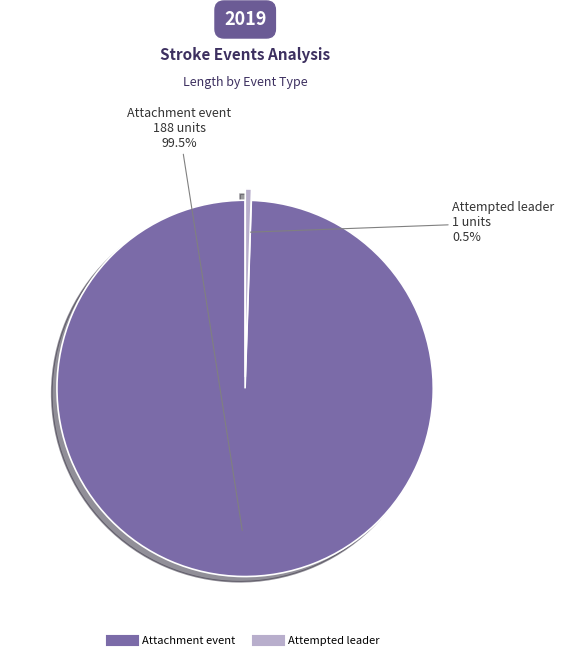

Which slice represents more than half of the pie?

Attachment event